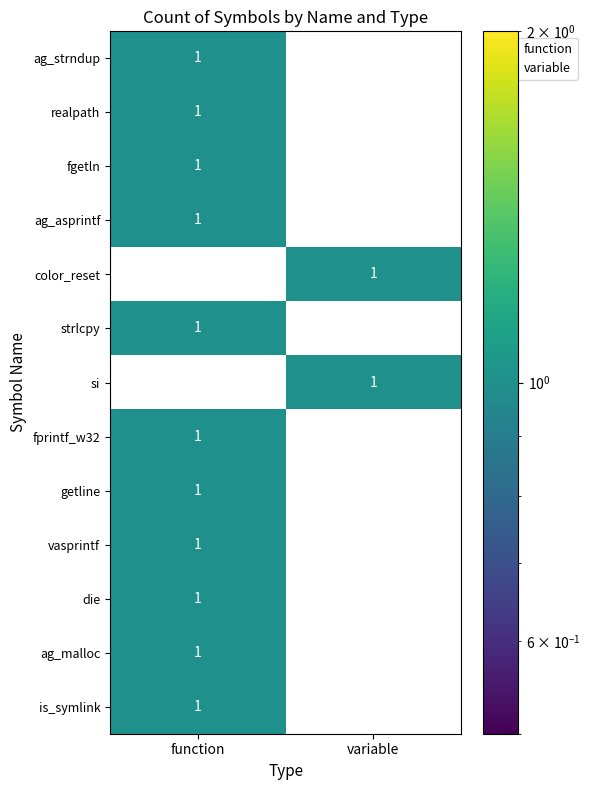

True or false: ag_malloc has a value of 0 at variable.

True